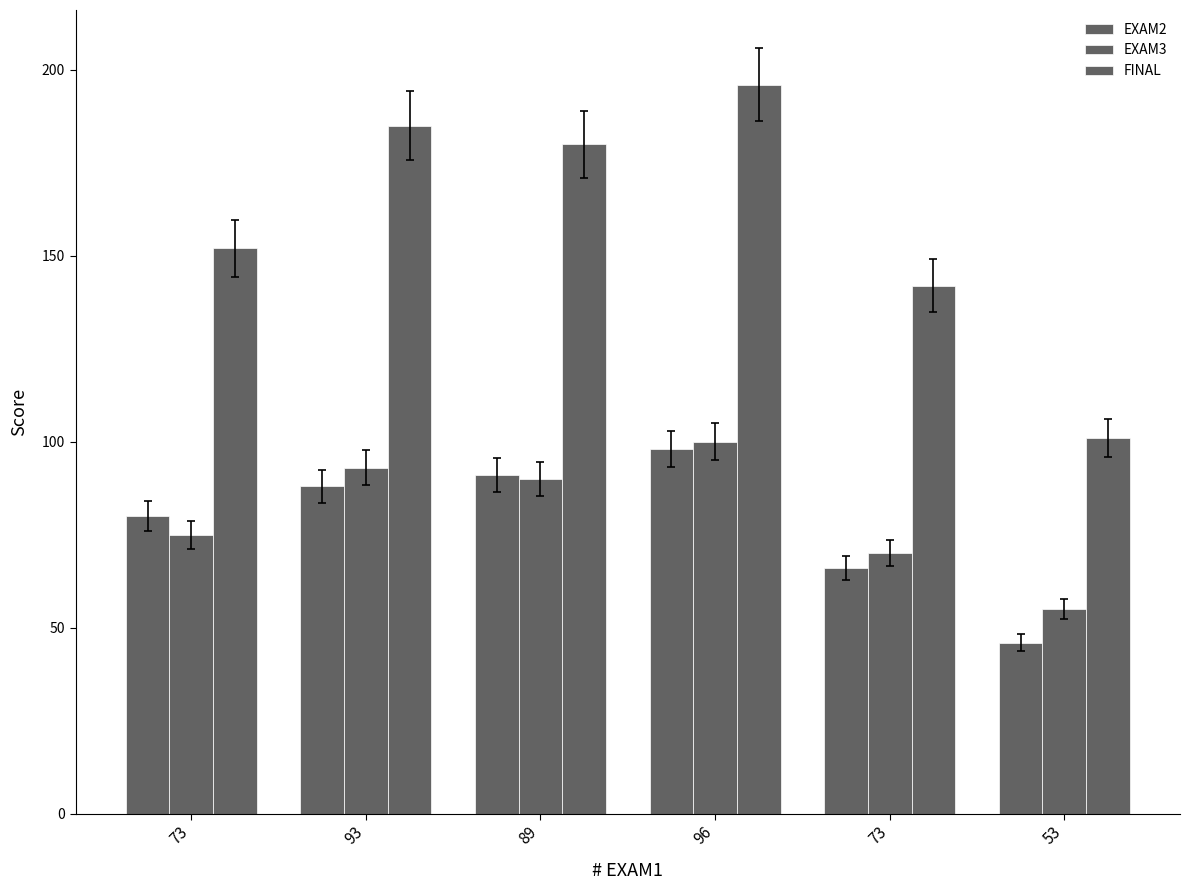

Rank the categories by EXAM2 value from highest to lowest.

96, 89, 93, 73, 73, 53